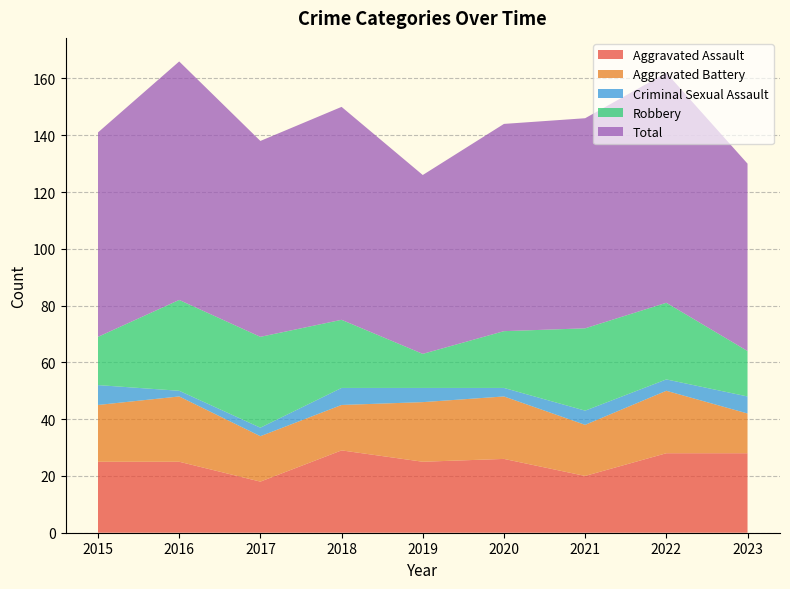

Reading left to right, list all the values displayed in this chart.

Aggravated Assault: 2015=25	2016=25	2017=18	2018=29	2019=25	2020=26	2021=20	2022=28	2023=28
Aggravated Battery: 2015=20	2016=23	2017=16	2018=16	2019=21	2020=22	2021=18	2022=22	2023=14
Criminal Sexual Assault: 2015=7	2016=2	2017=3	2018=6	2019=5	2020=3	2021=5	2022=4	2023=6
Robbery: 2015=17	2016=32	2017=32	2018=24	2019=12	2020=20	2021=29	2022=27	2023=16
Total: 2015=72	2016=84	2017=69	2018=75	2019=63	2020=73	2021=74	2022=81	2023=66